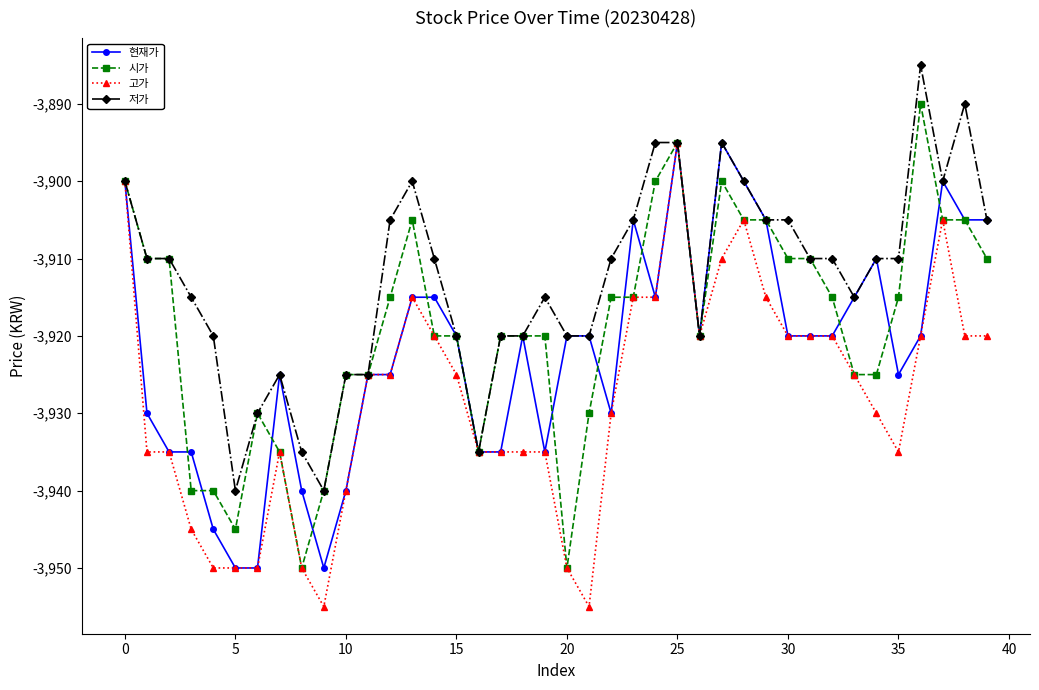

What is the difference between the maximum and minimum values in the 저가 series?

55